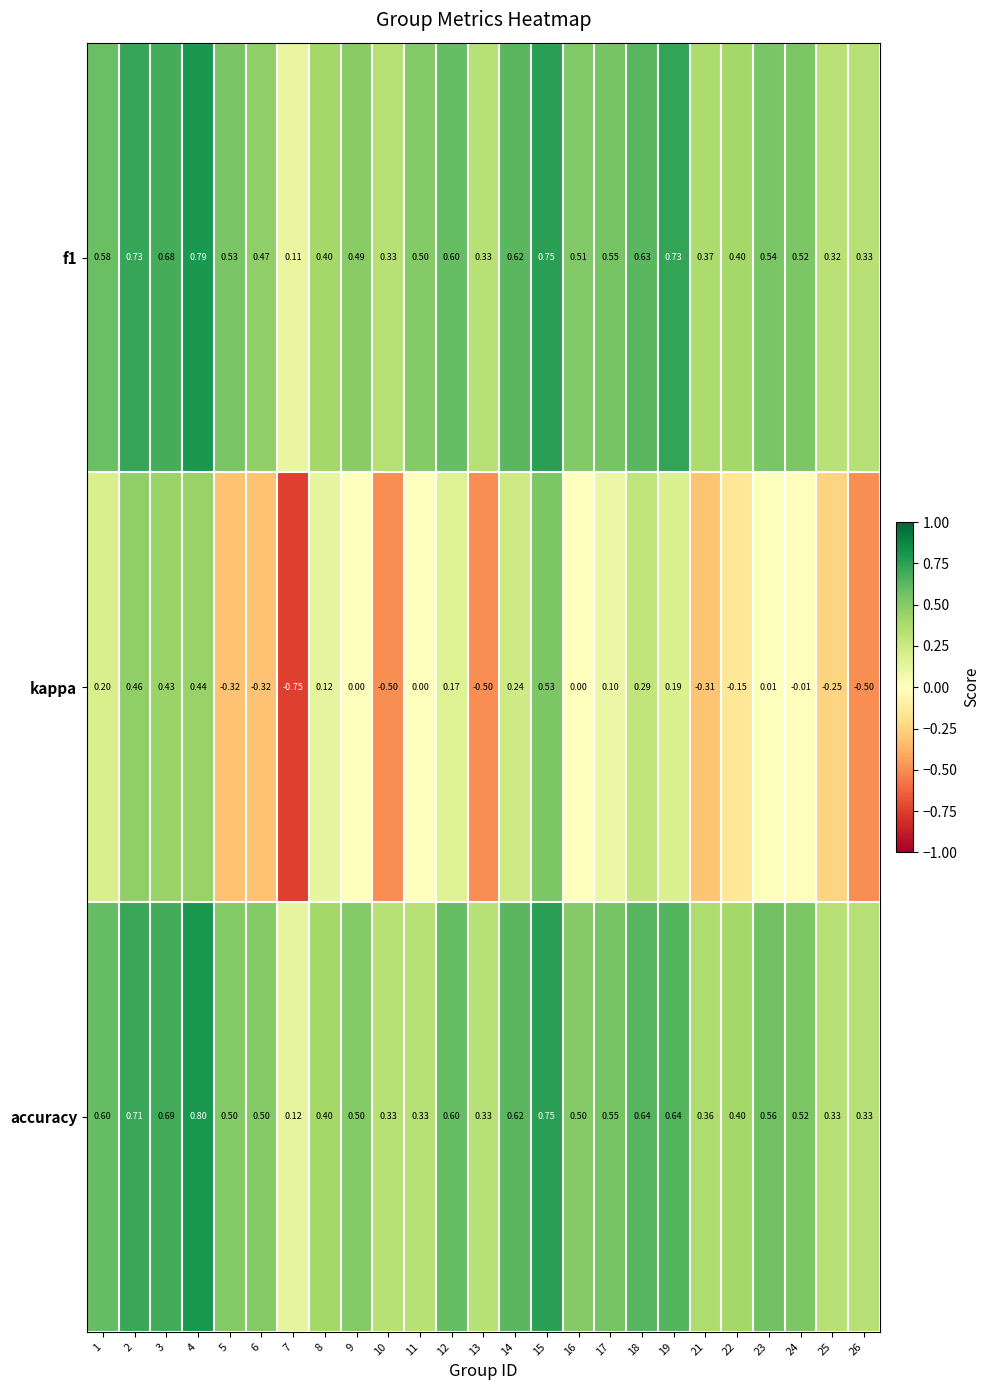

Which series has the largest range (max minus min)?

kappa